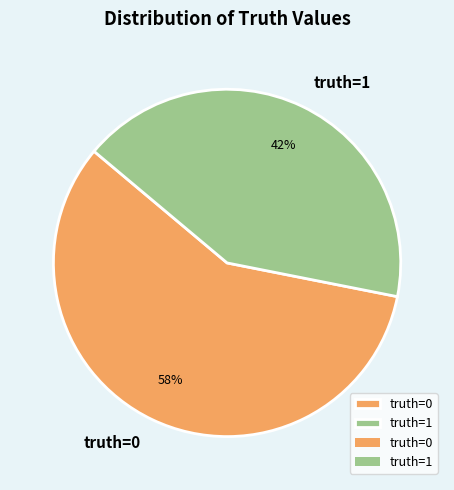

What is the smallest slice in the pie chart?

truth=1